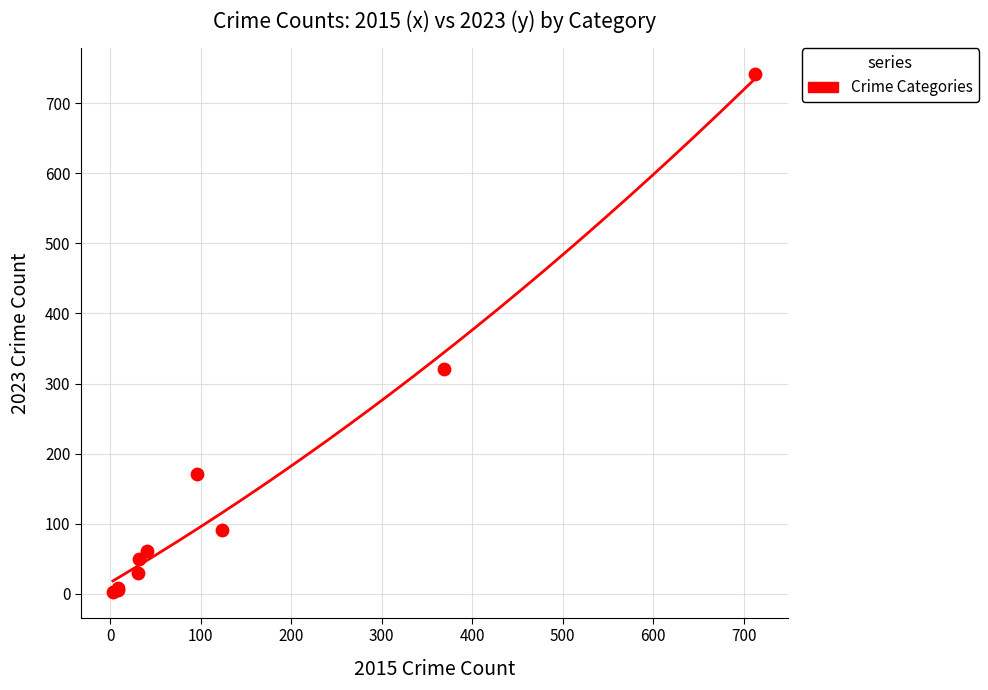

What Y value in the scatter plot is closest to 372?

321